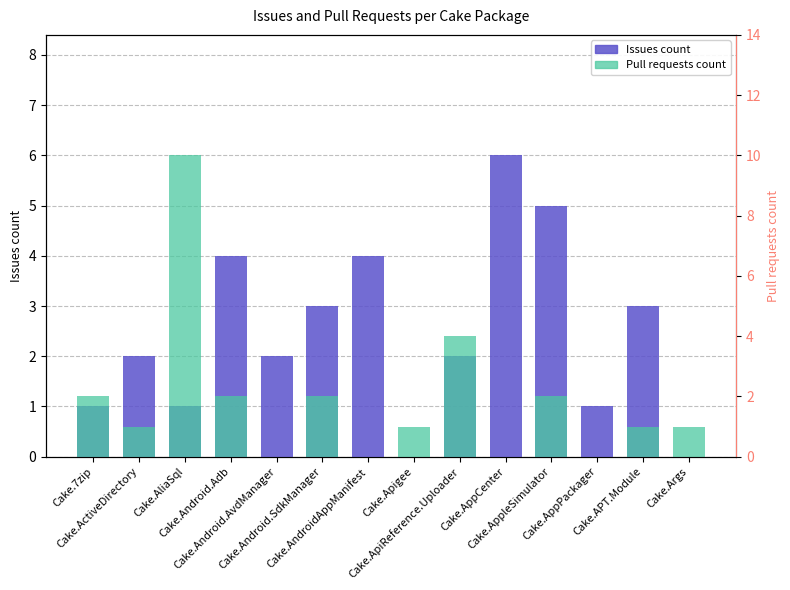

Which series has the largest range (max minus min)?

Pull requests count